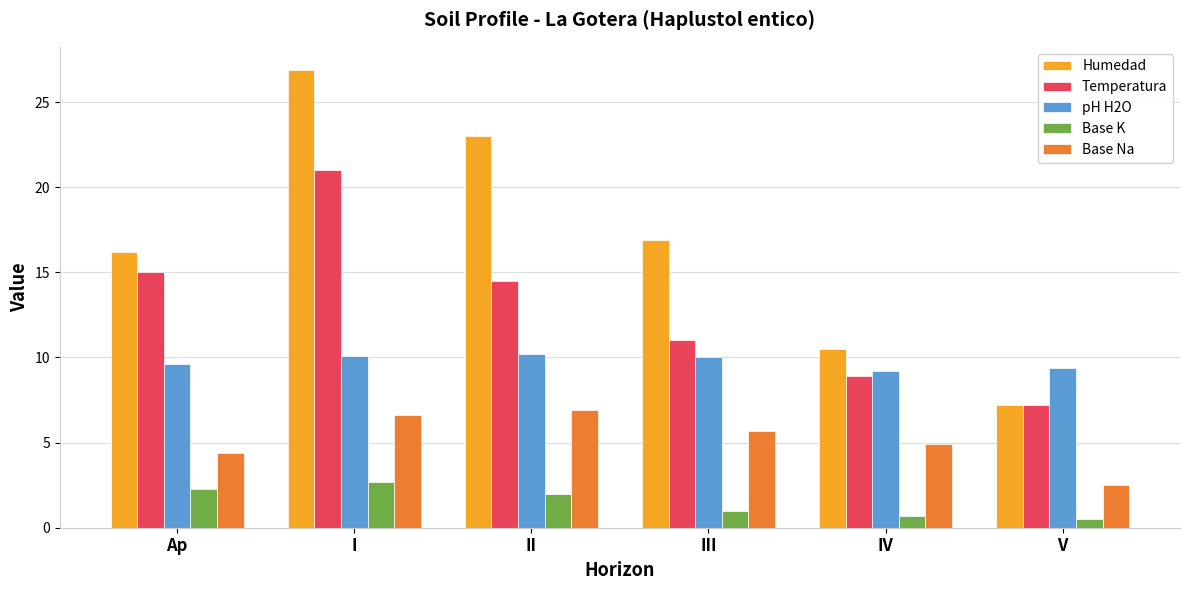

At which category is the sum across all series the highest?

I